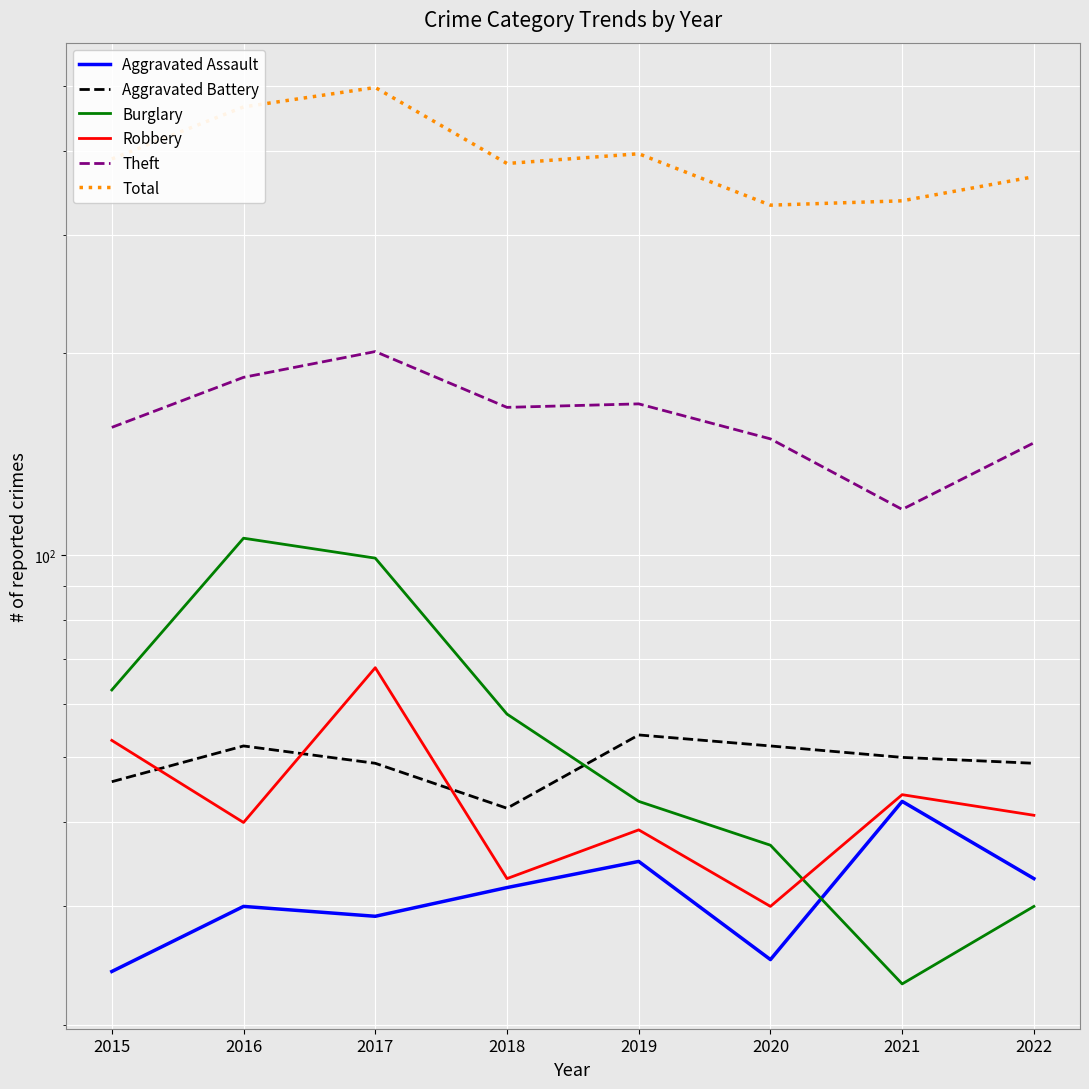

True or false: Aggravated Assault has more than 2 points higher than both neighbors.

True